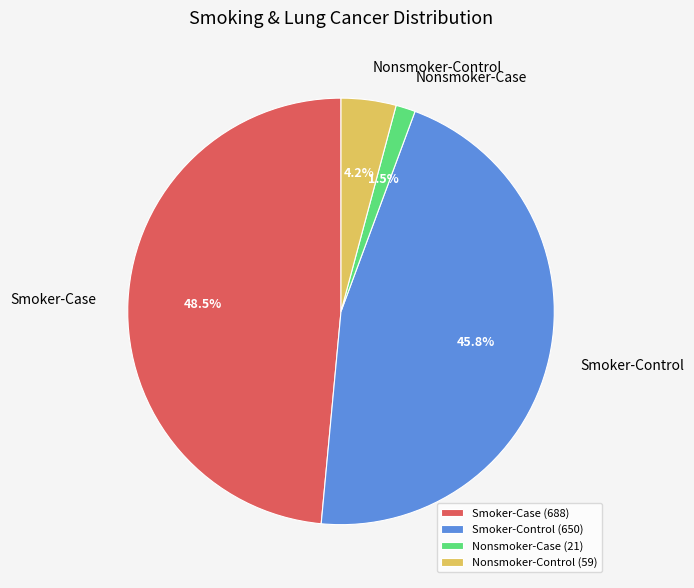

True or false: Nonsmoker-Control accounts for 16% of the total.

False